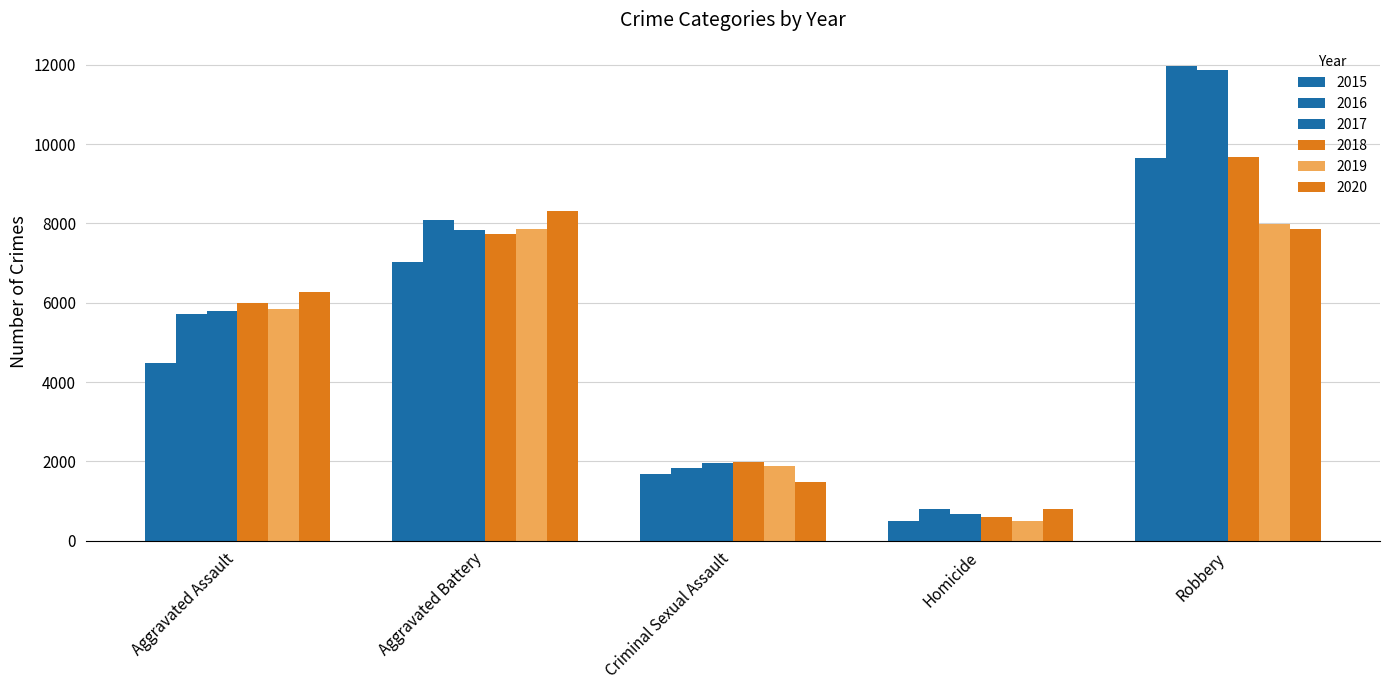

Is the value of 2018 at Criminal Sexual Assault greater than the value of 2016 at Aggravated Assault?

No